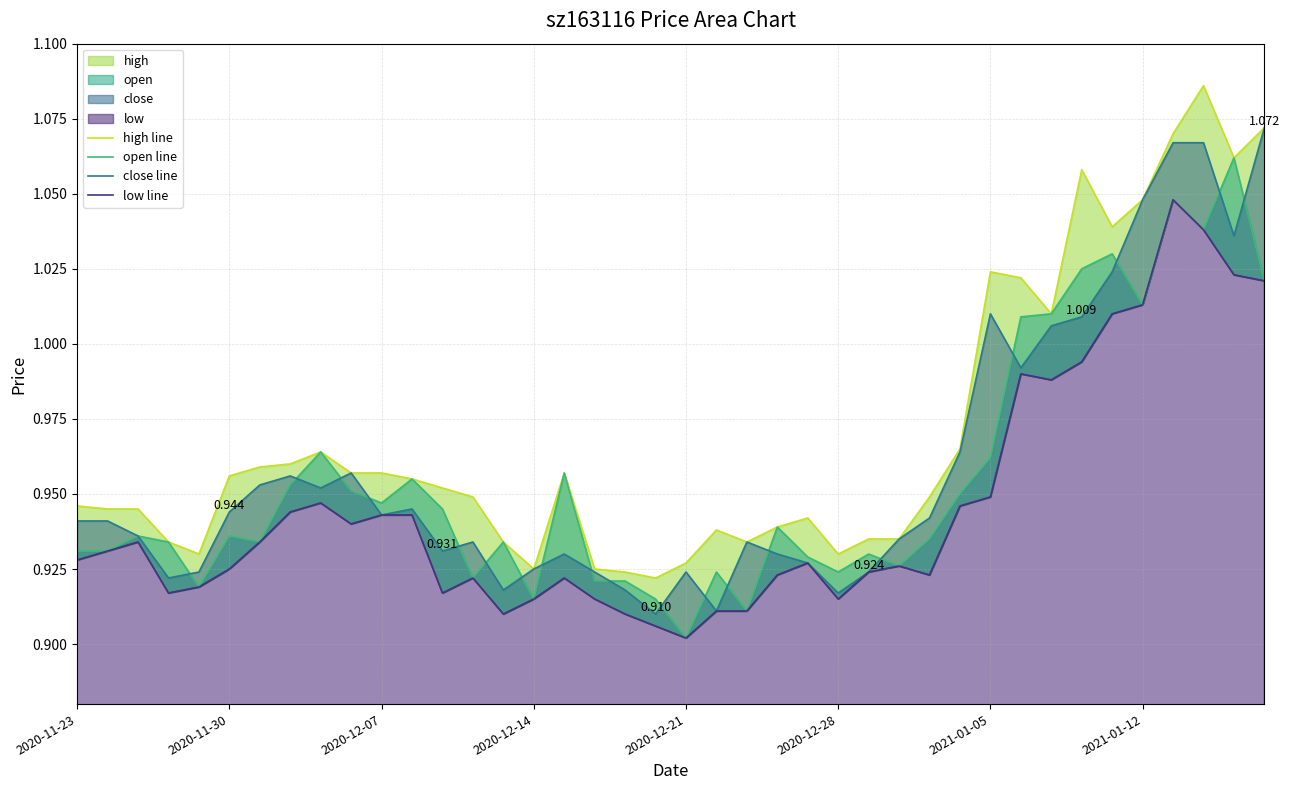

Which series has the largest range (max minus min)?

high line